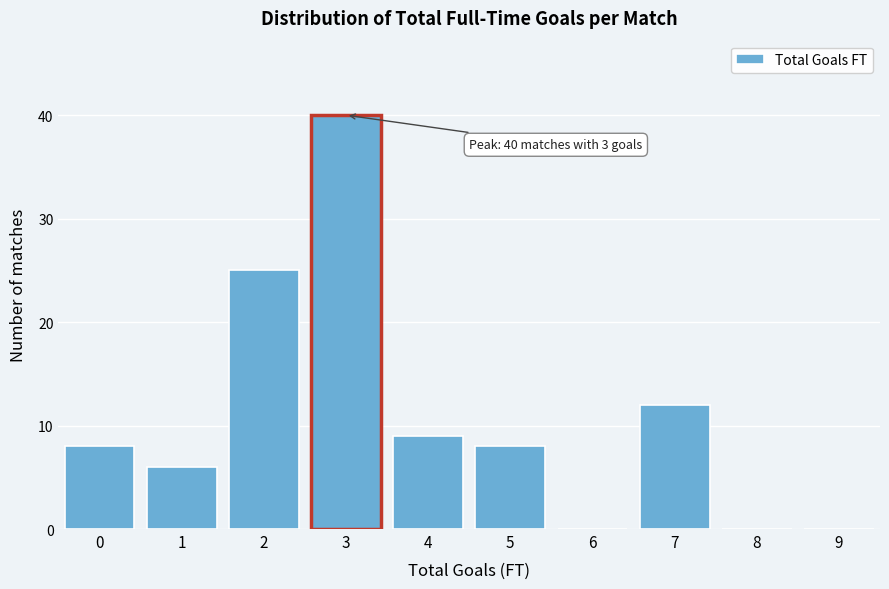

Reading left to right, list all the values displayed in this chart.

0=8	1=6	2=25	3=40	4=9	5=8	6=0	7=12	8=0	9=0